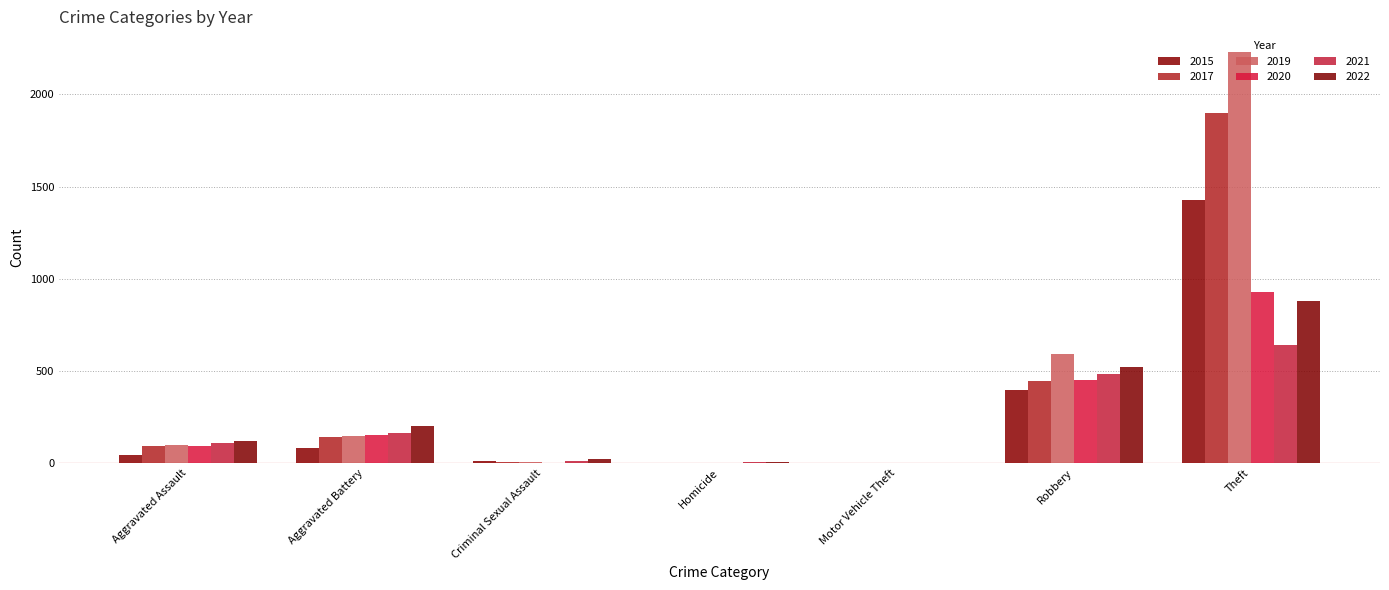

Which series has the largest range (max minus min)?

2019